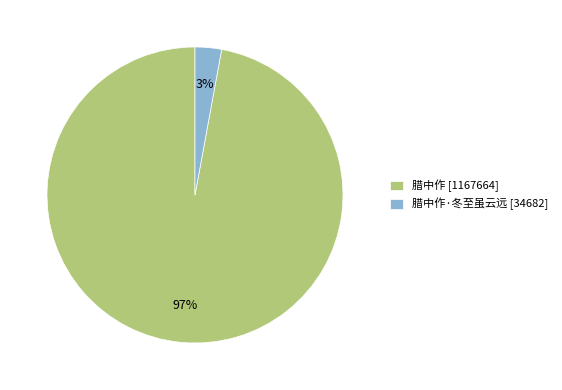

To the nearest percent, what is the average slice percentage?

50%